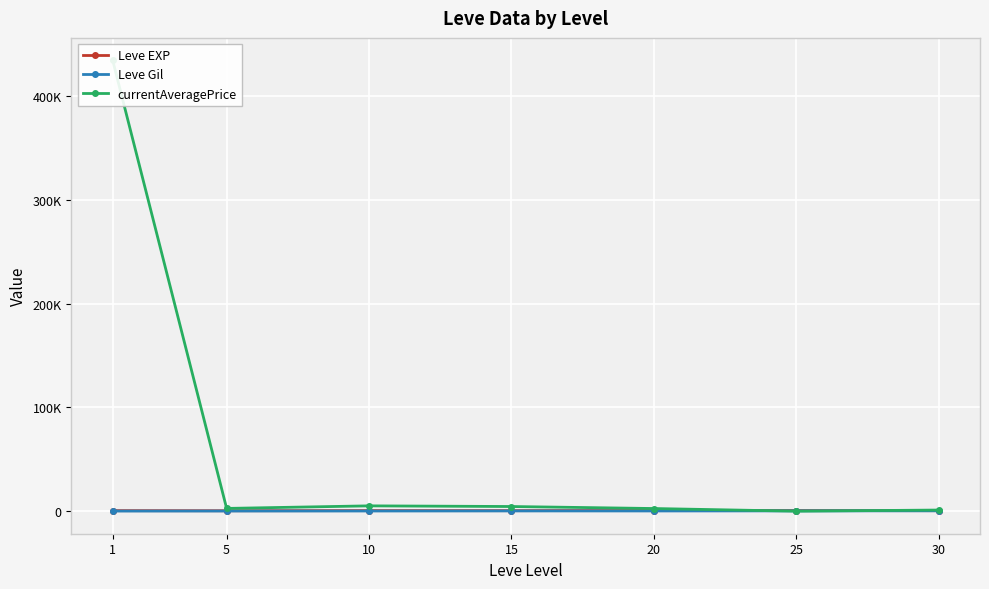

How many interior local valleys does the currentAveragePrice series have?

2